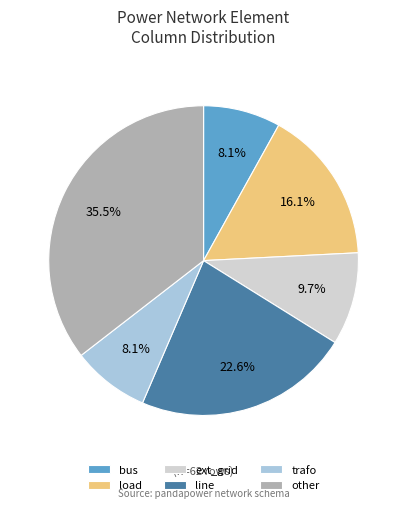

Is it true that bus is 1% of the pie?

False